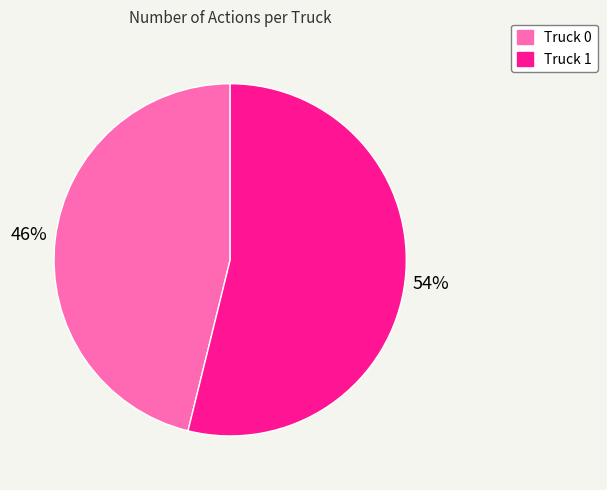

Is there any slice that represents more than half of the pie?

Yes